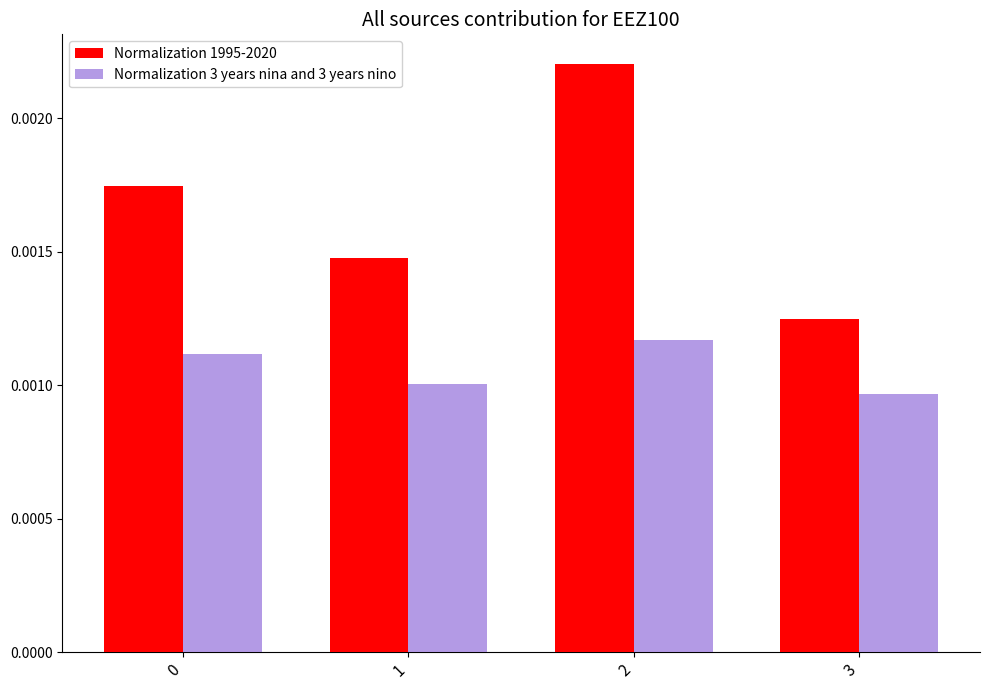

Does the chart contain stacked bars?

No